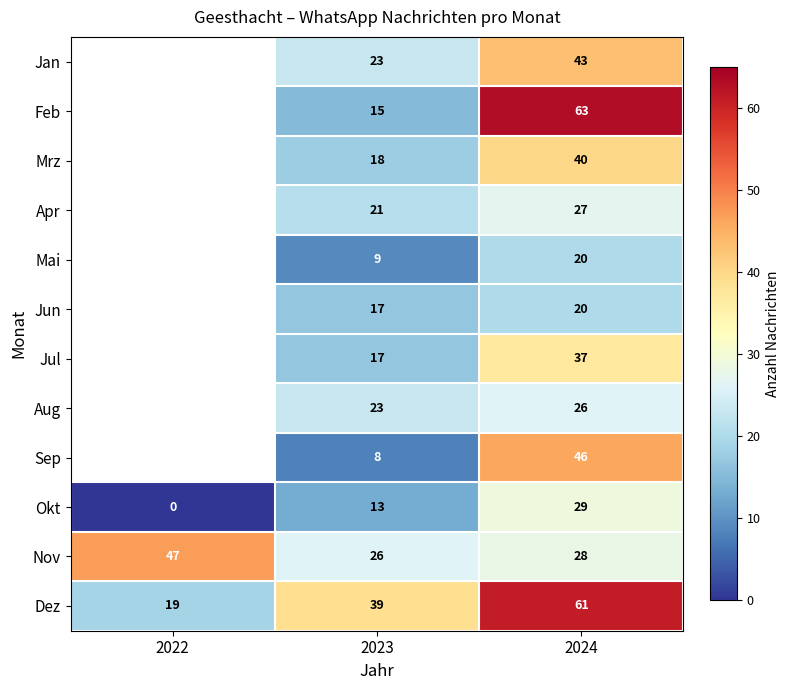

The Okt series shows 13 at 2023. True or false?

True